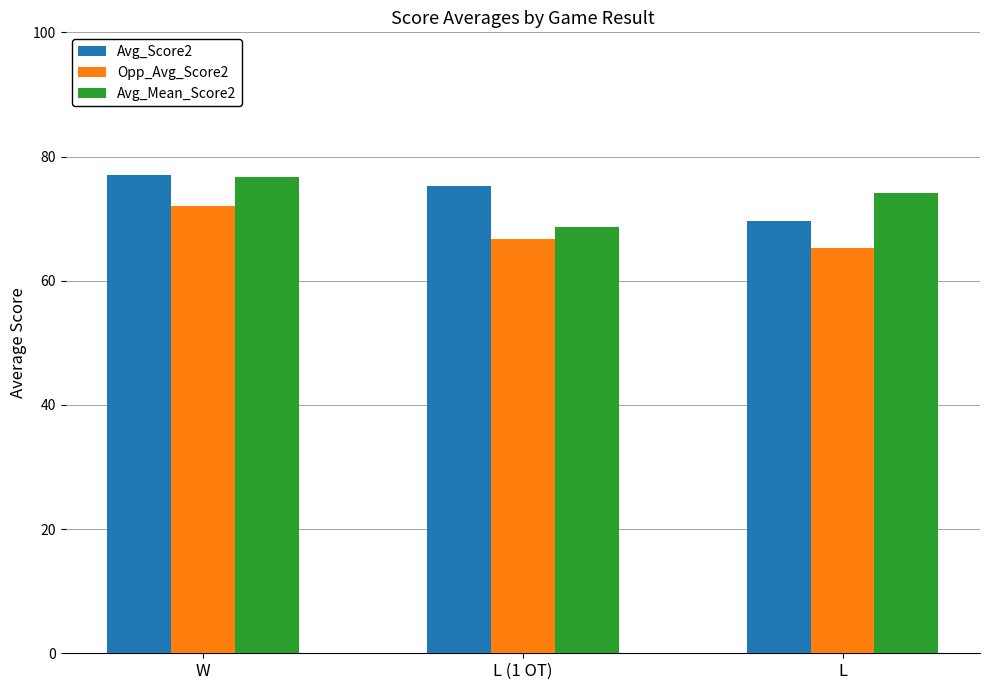

What is the approximate value of Avg_Mean_Score2 at W?

76.6